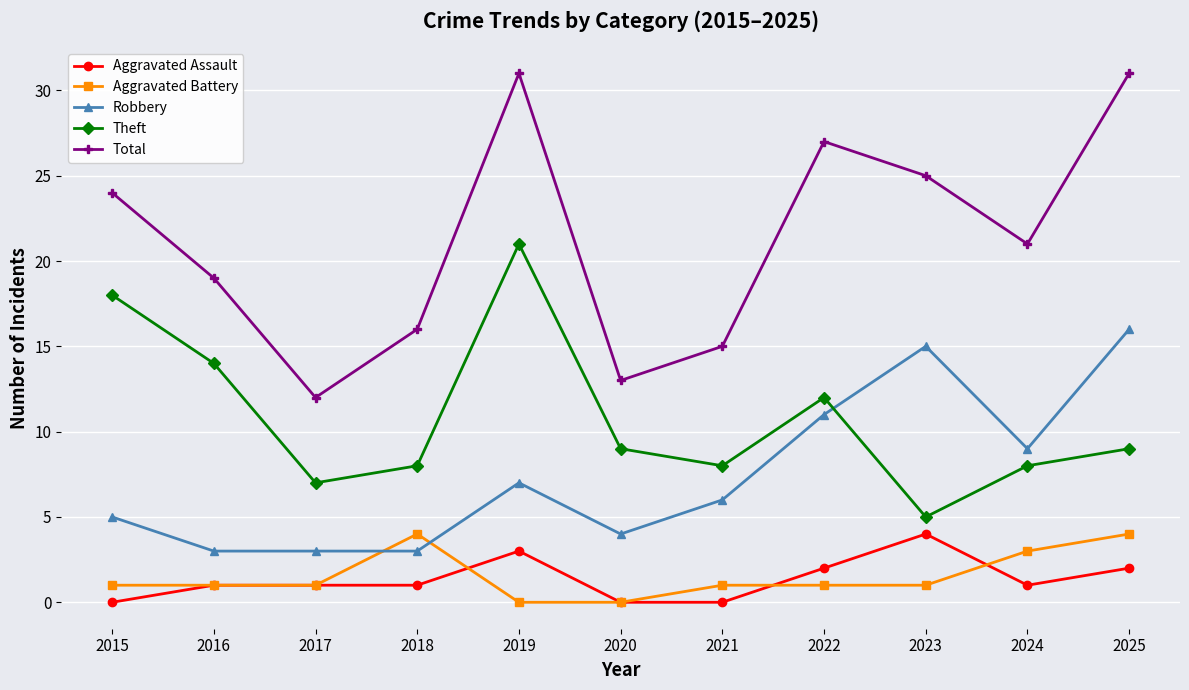

Is it true that Theft equals 4 at 2021?

False